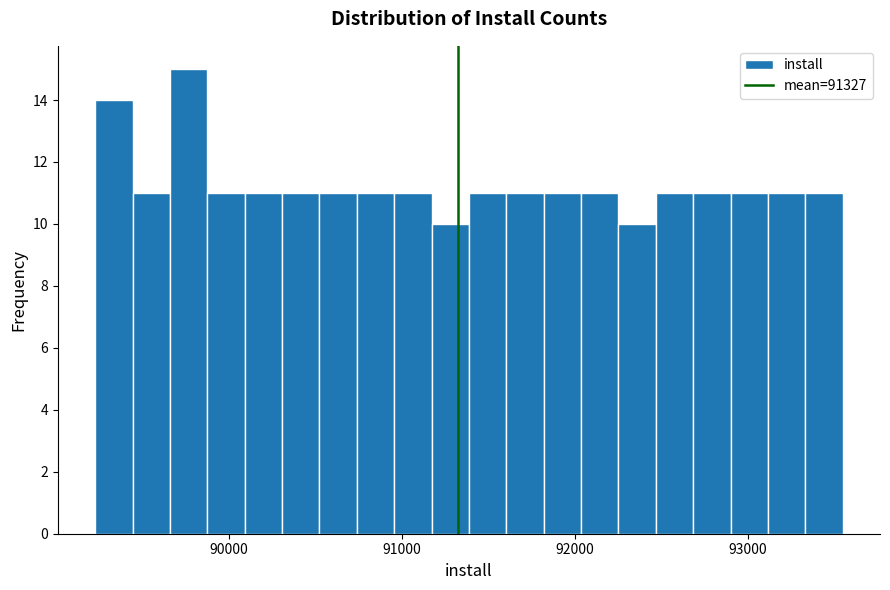

Around what value on the x-axis is the tallest bar? Give the approximate position of its centre, as read against the axis.

89800